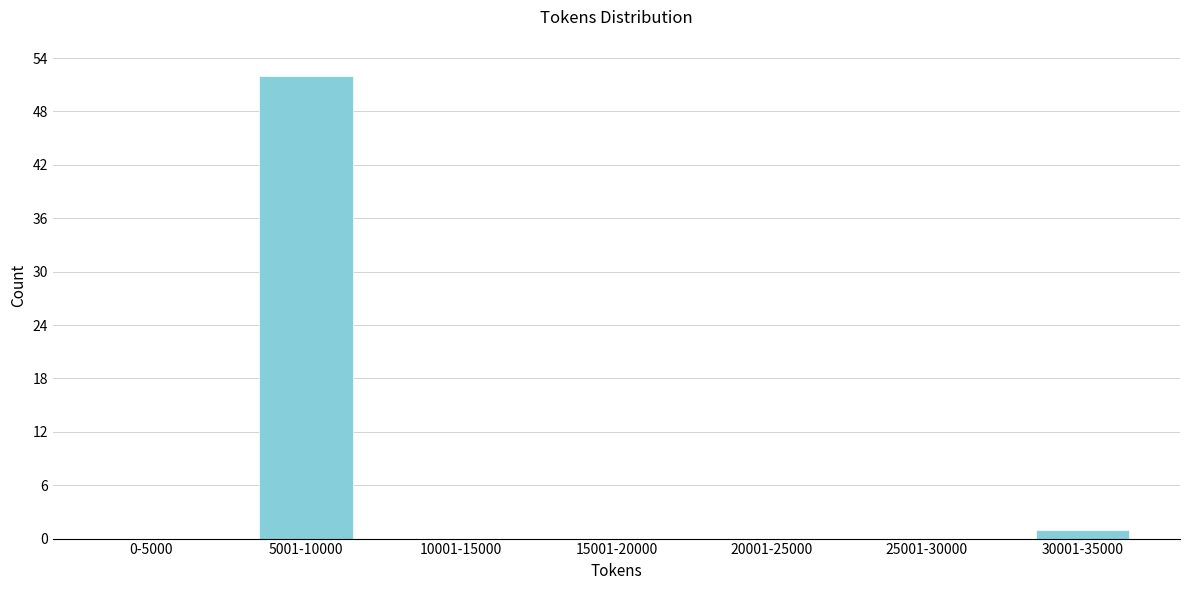

Reading left to right, transcribe all the data shown in this chart.

0-5000=0	5001-10000=52	10001-15000=0	15001-20000=0	20001-25000=0	25001-30000=0	30001-35000=1